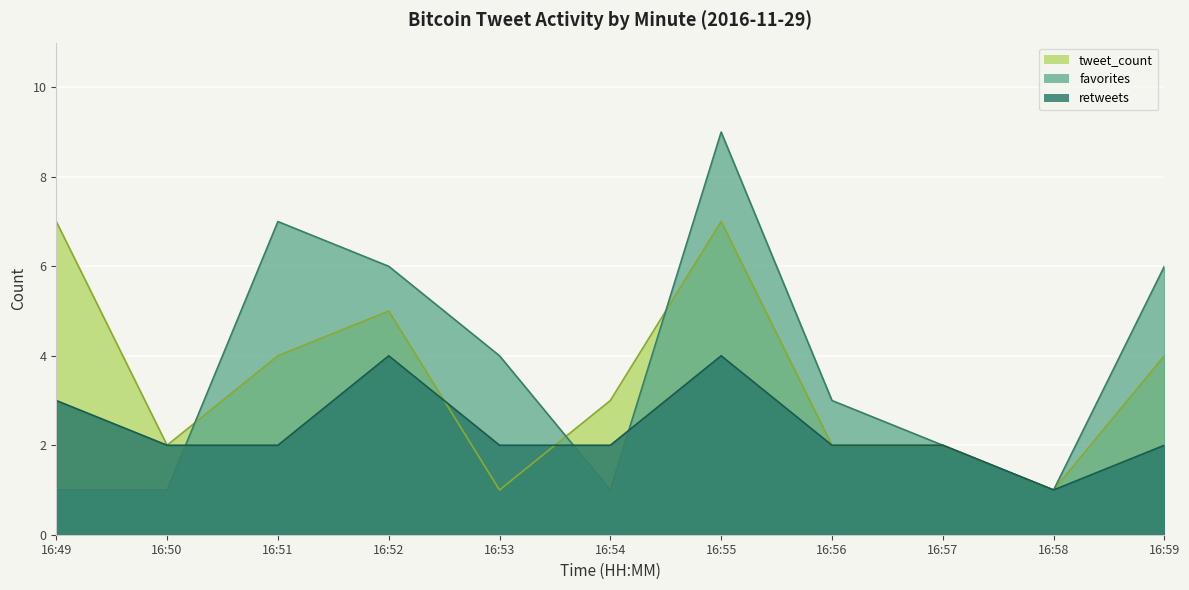

How many series are shown in this chart?

3